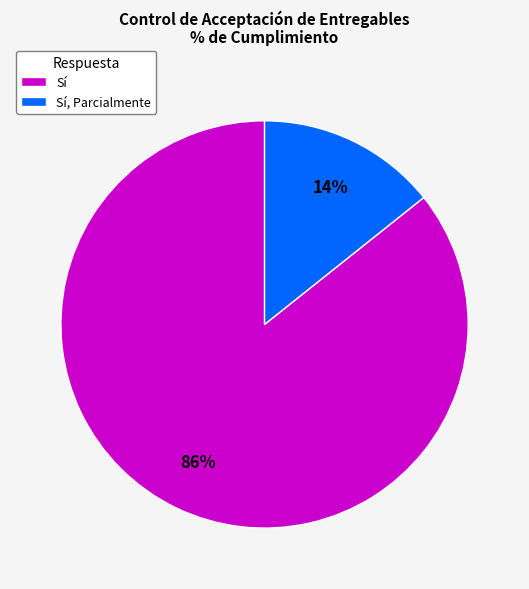

Rank the categories by value from highest to lowest.

Sí, Sí, Parcialmente